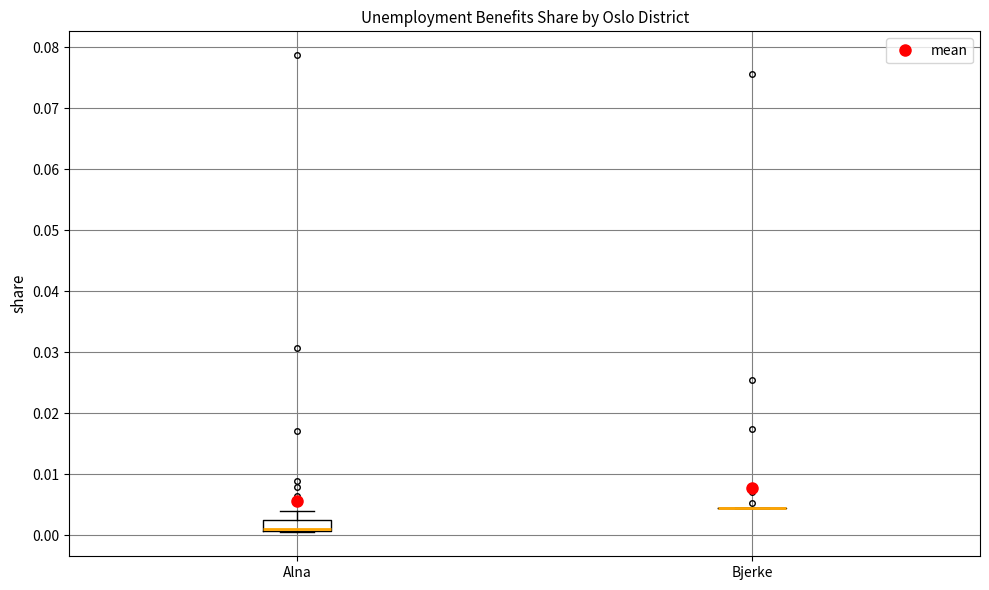

Reading left to right, read every box against the y-axis: the position of its median line, the range the box covers, and the ends of its whiskers. The values are not printed on the chart, so give them approximately, as read against the axis.

Alna: median 0.001 (drawn on the box's lower edge), box 0.001 to 0.003, whiskers 0.000 to 0.004
Bjerke: box collapsed to a line at 0.004, whiskers 0.004 to 0.004